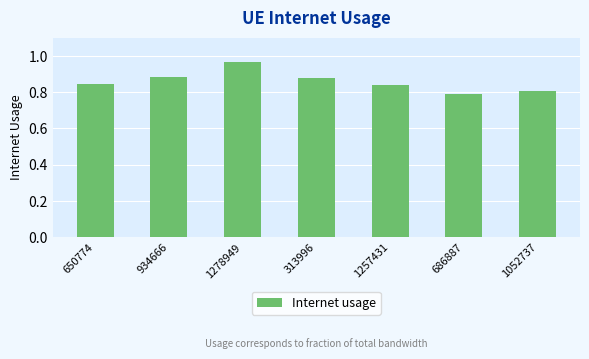

What is the label of the 4th bar from the right?

313996